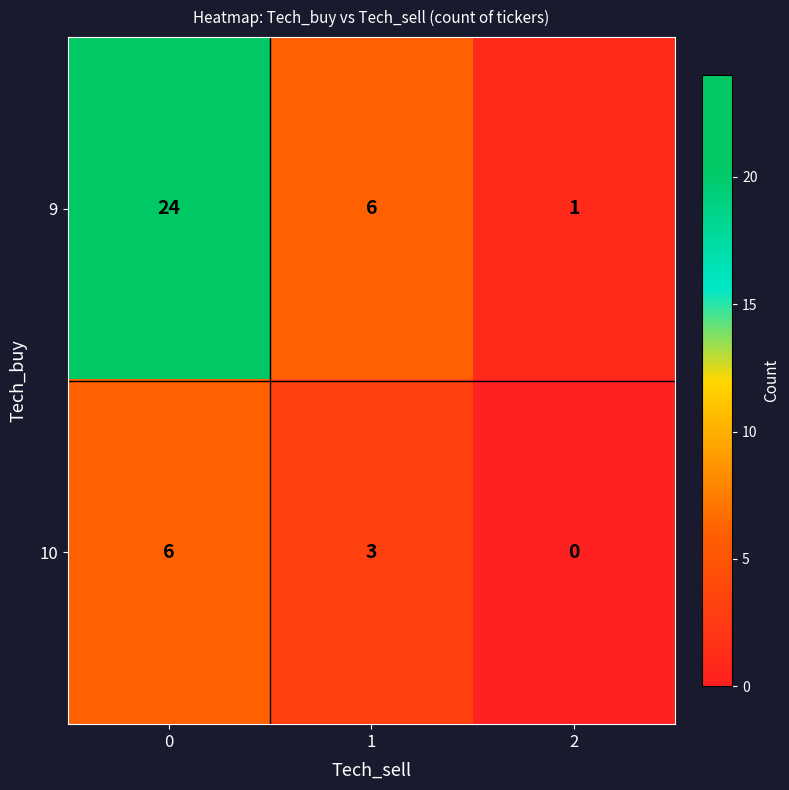

Which series has the largest range (max minus min)?

9